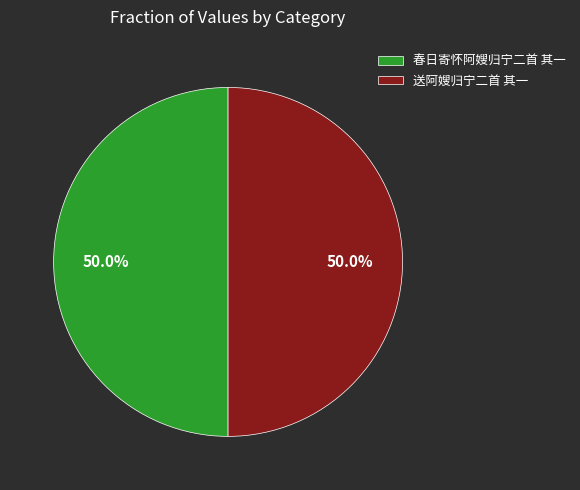

What percentage is the 春日寄怀阿嫂归宁二首 其一 slice, to the nearest percent?

50%